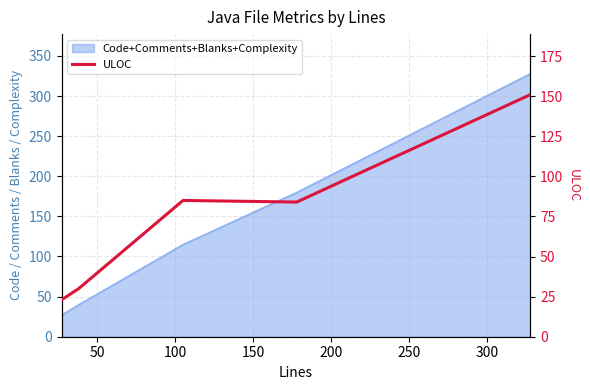

Is it true that the value at 50 is 20?

False